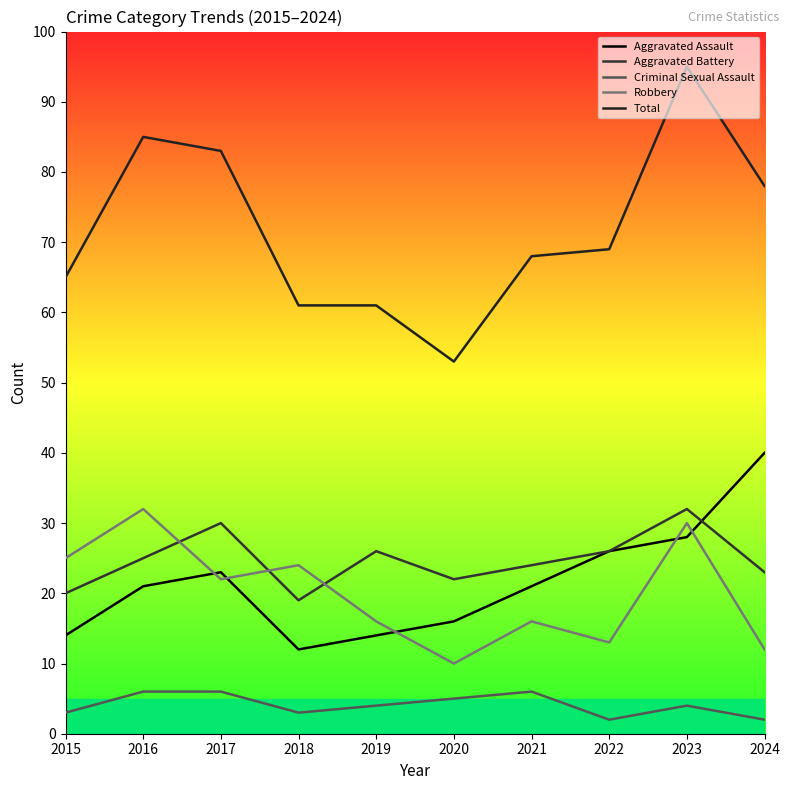

In Criminal Sexual Assault, how many points are lower than both neighbors (excluding endpoints)?

2